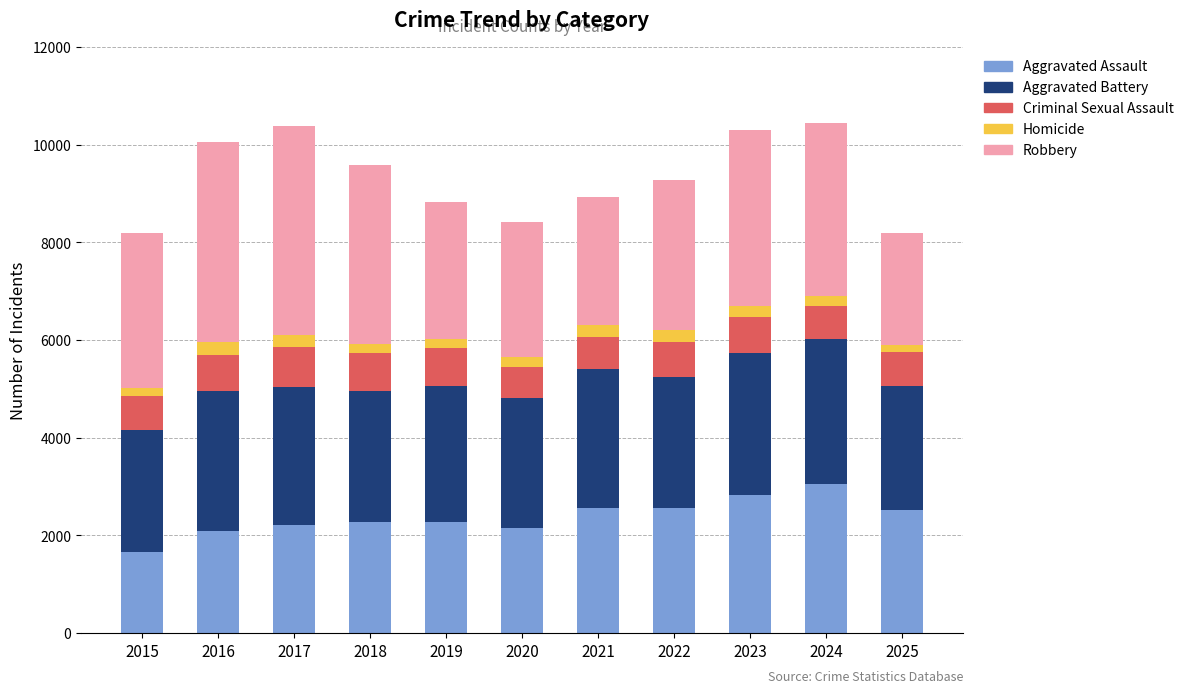

What is the difference between the second highest and minimum values in the Aggravated Assault series?

1183